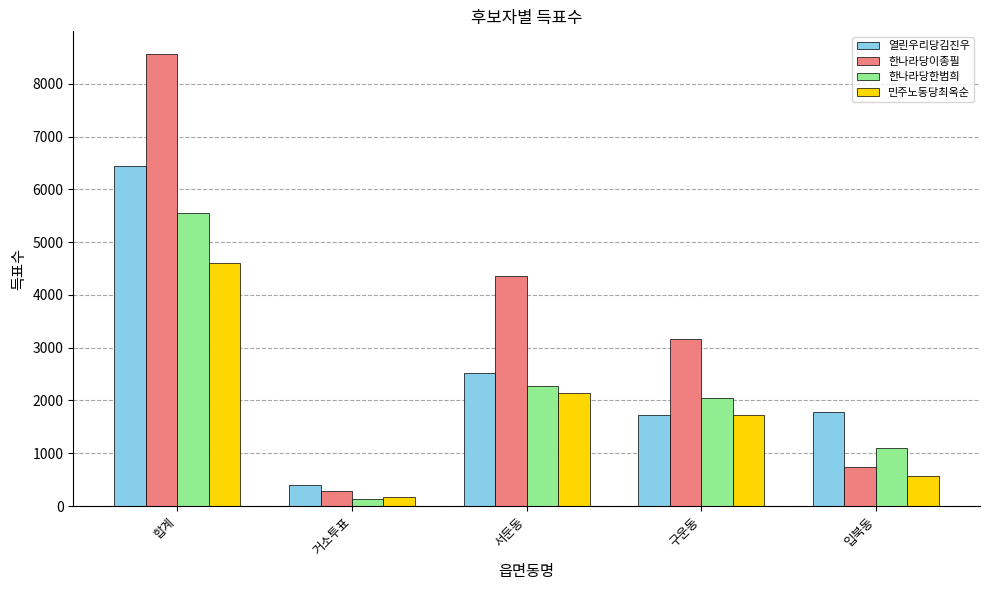

Reading right to left, what are all the values shown in this chart?

열린우리당김진우: 입북동=1787	구운동=1734	서둔동=2529	거소투표=391	합계=6441
한나라당이종필: 입북동=736	구운동=3172	서둔동=4368	거소투표=293	합계=8569
한나라당한범희: 입북동=1095	구운동=2054	서둔동=2278	거소투표=130	합계=5557
민주노동당최옥순: 입북동=562	구운동=1717	서둔동=2146	거소투표=177	합계=4602